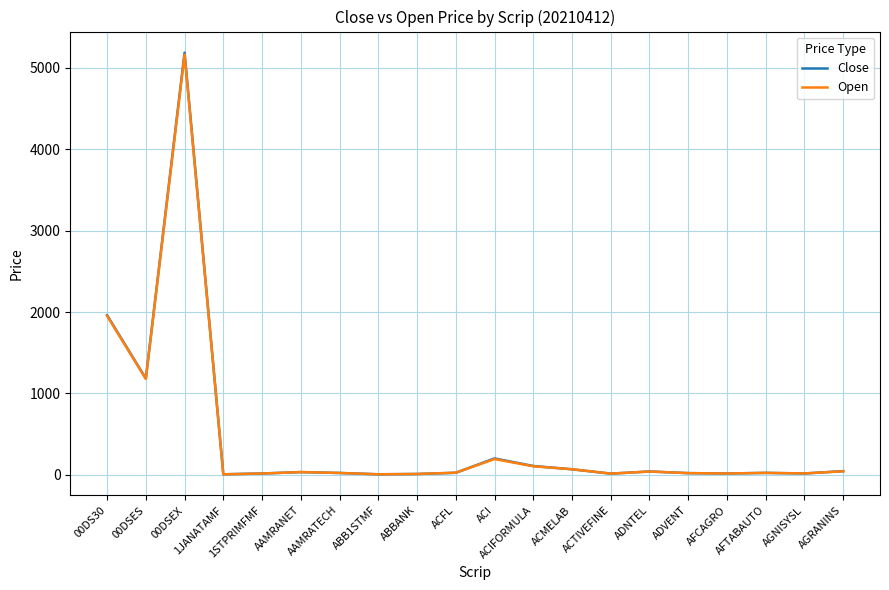

What is the minimum value for Close?

4.9